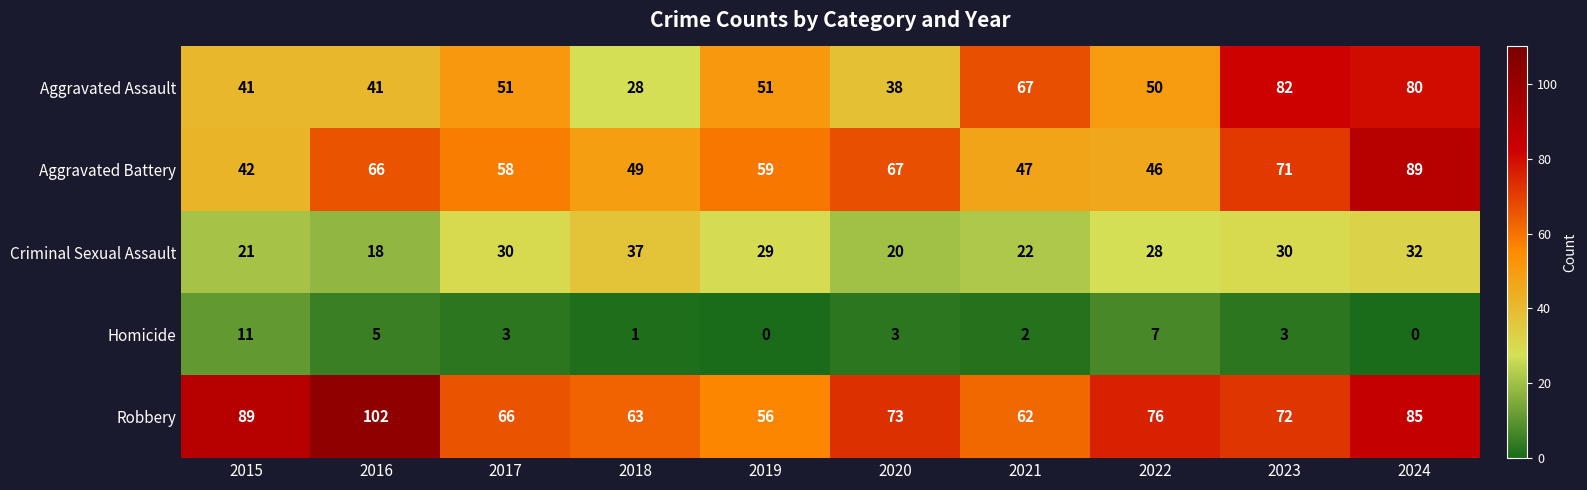

What is the total value across all series at 2015?

204